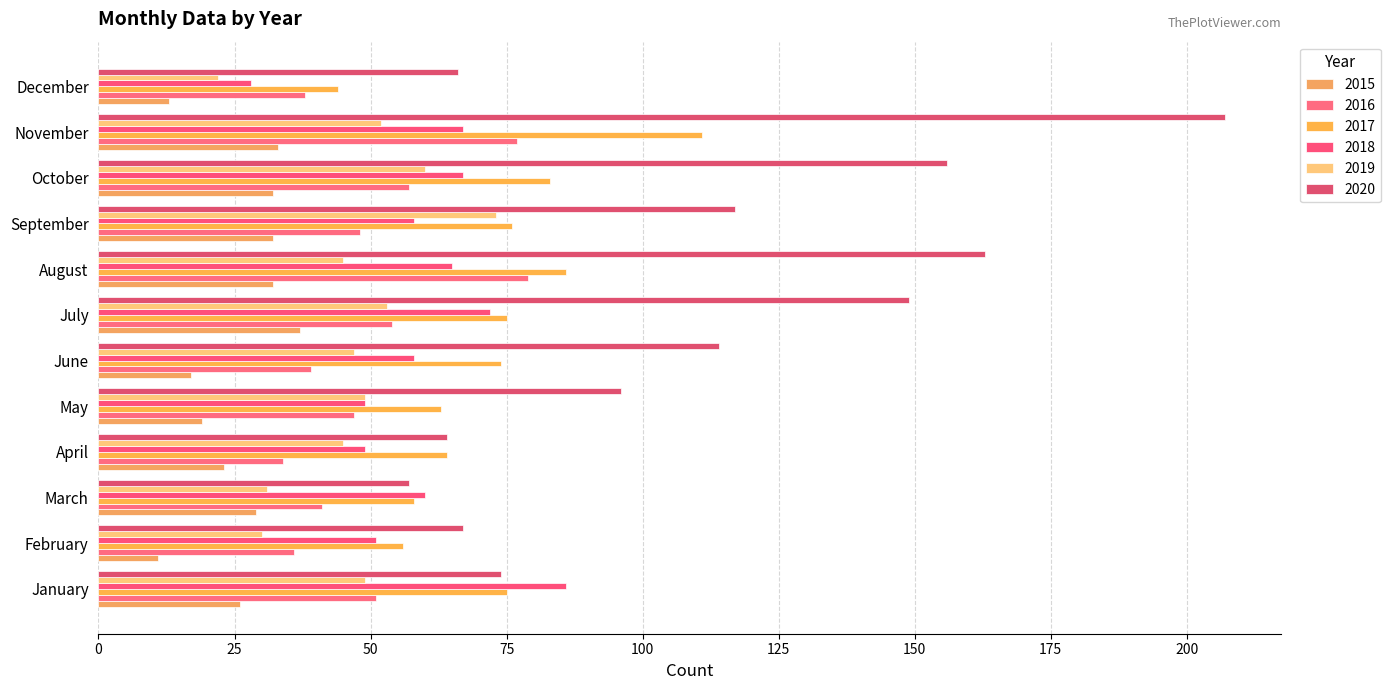

Reading left to right, extract all data points from this chart.

2015: 26	11	29	23	19	17	37	32	32	32	33	13
2016: 51	36	41	34	47	39	54	79	48	57	77	38
2017: 75	56	58	64	63	74	75	86	76	83	111	44
2018: 86	51	60	49	49	58	72	65	58	67	67	28
2019: 49	30	31	45	49	47	53	45	73	60	52	22
2020: 74	67	57	64	96	114	149	163	117	156	207	66